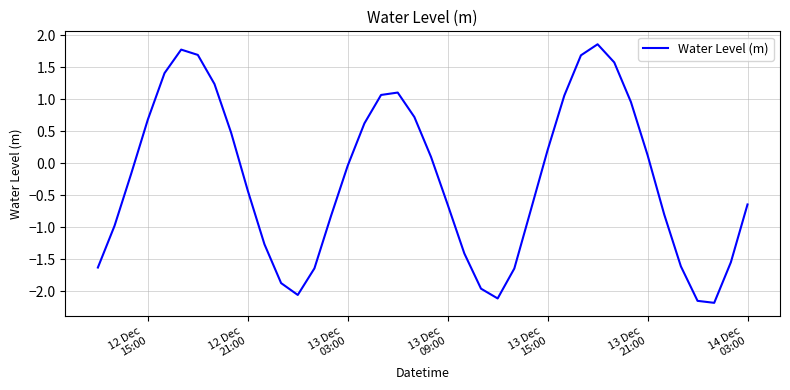

What is the greatest value displayed?

1.9